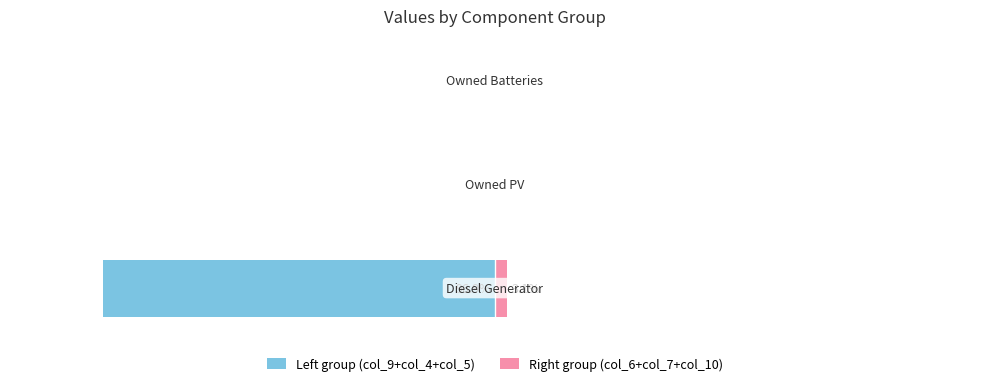

Count the number of data series in this chart.

2